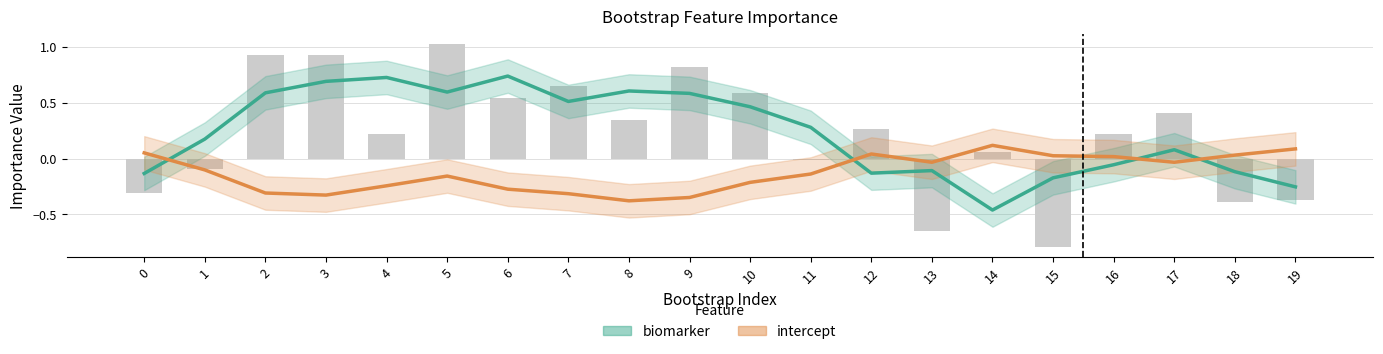

The intercept series shows 0.1 at 14. True or false?

True